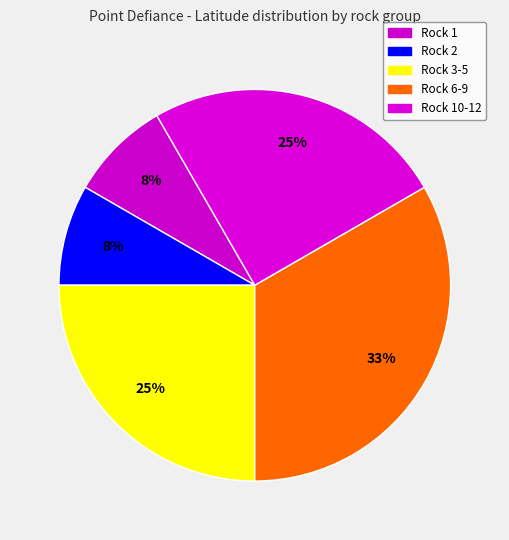

How many slices are in this pie chart?

5